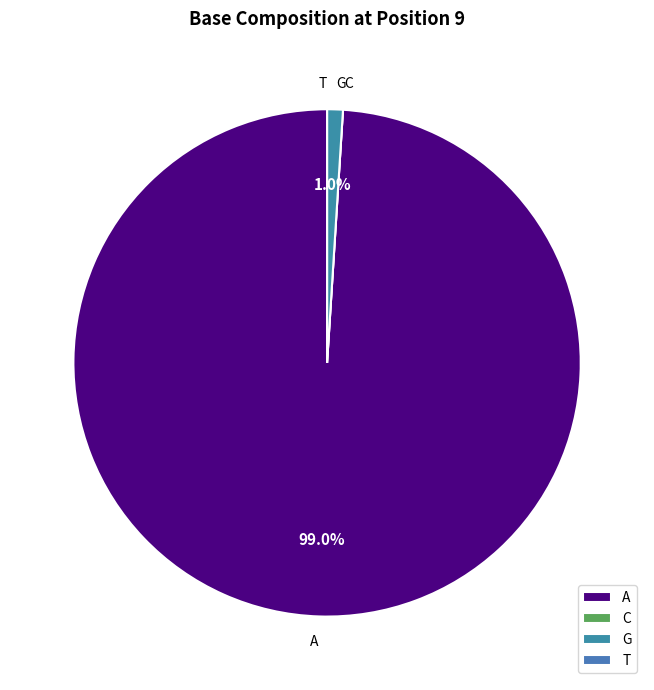

Does any single category account for the majority?

Yes